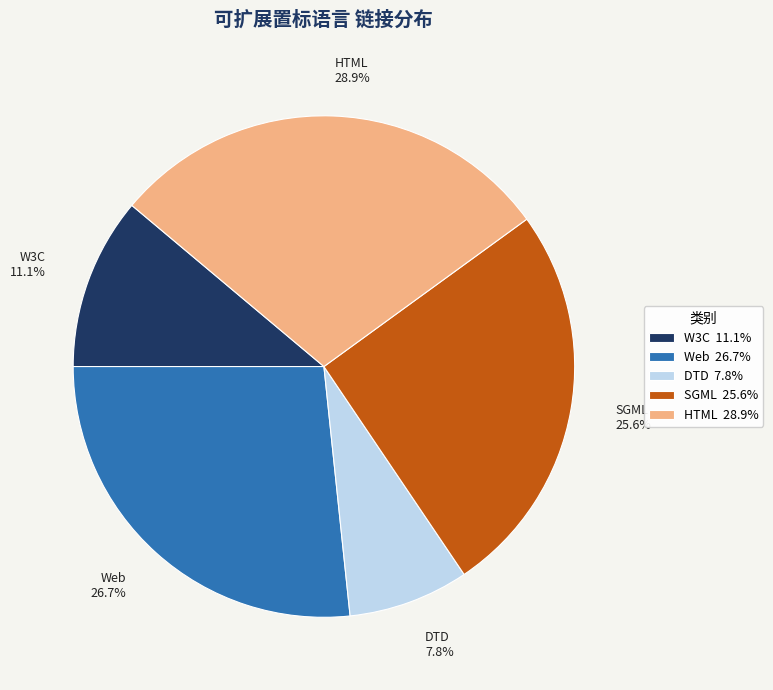

To the nearest percent, what is the difference between the SGML and DTD slice percentages?

18%